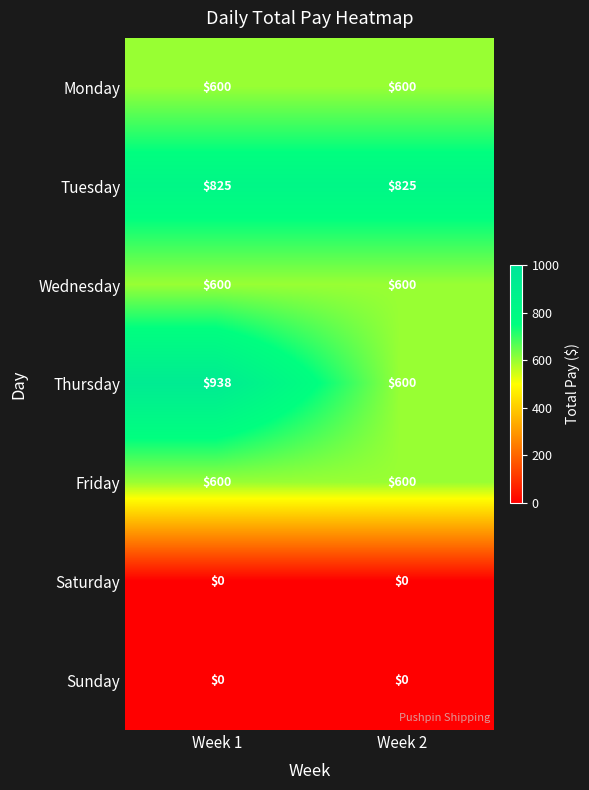

What is the minimum value for Thursday?

600